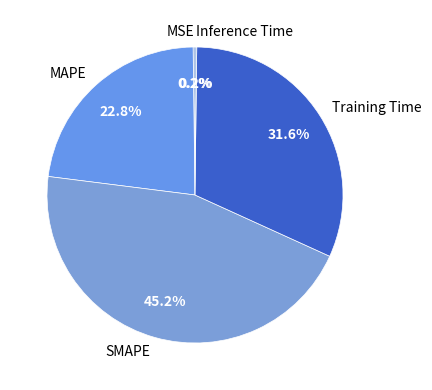

Is Training Time the majority of the pie?

No